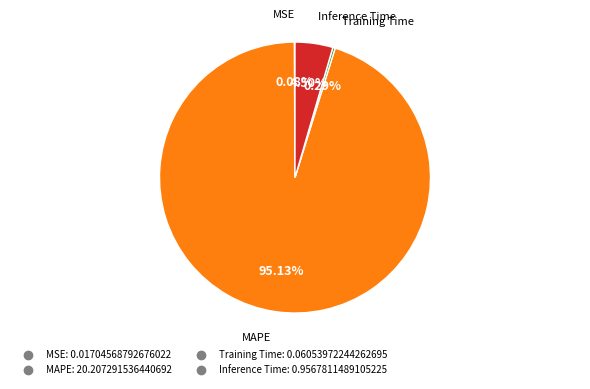

Which category accounts for the majority?

MAPE